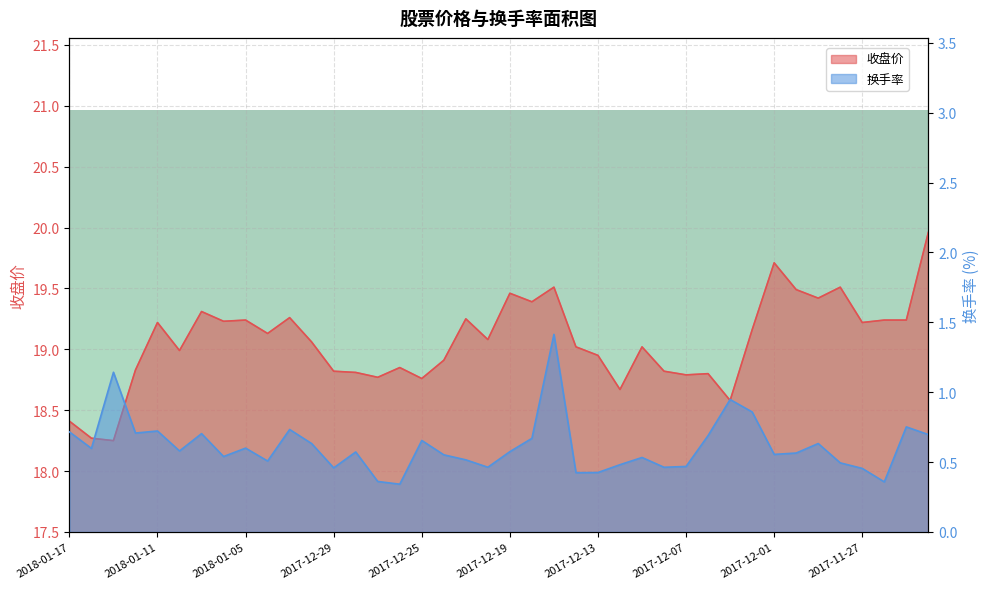

At how many categories does at least one series exceed 19?

23